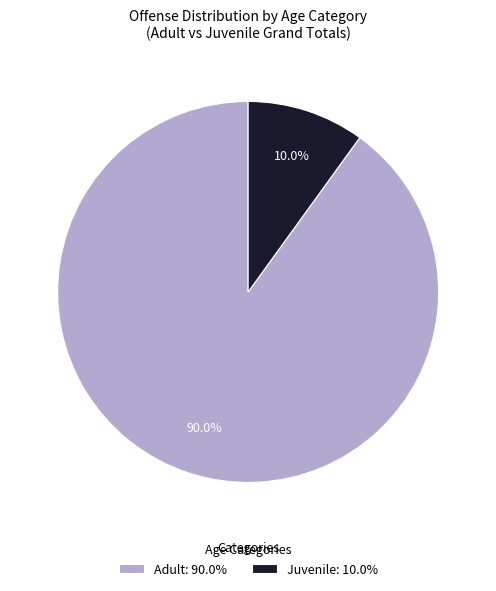

What is the smallest slice in the pie chart?

Juvenile: 10.0%